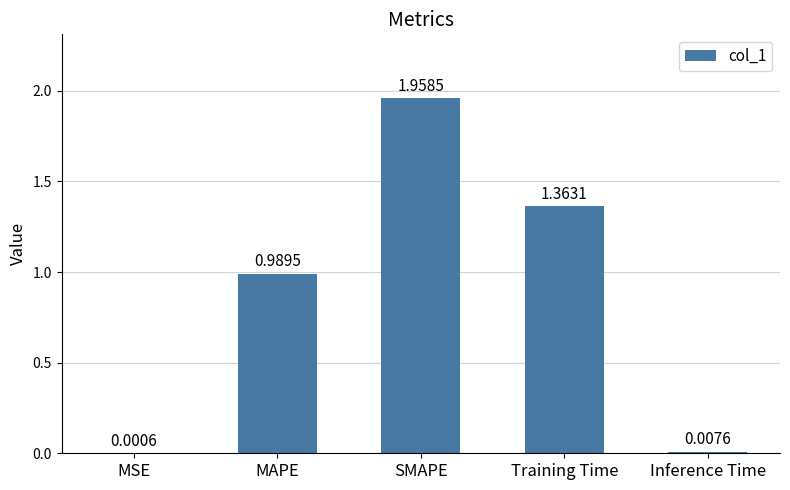

Which label corresponds to the largest value in the chart?

SMAPE